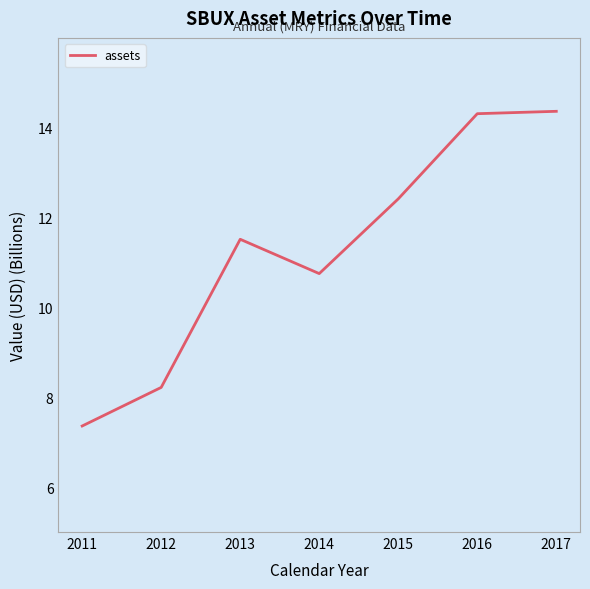

The value at 2016 is 14.3. True or false?

True